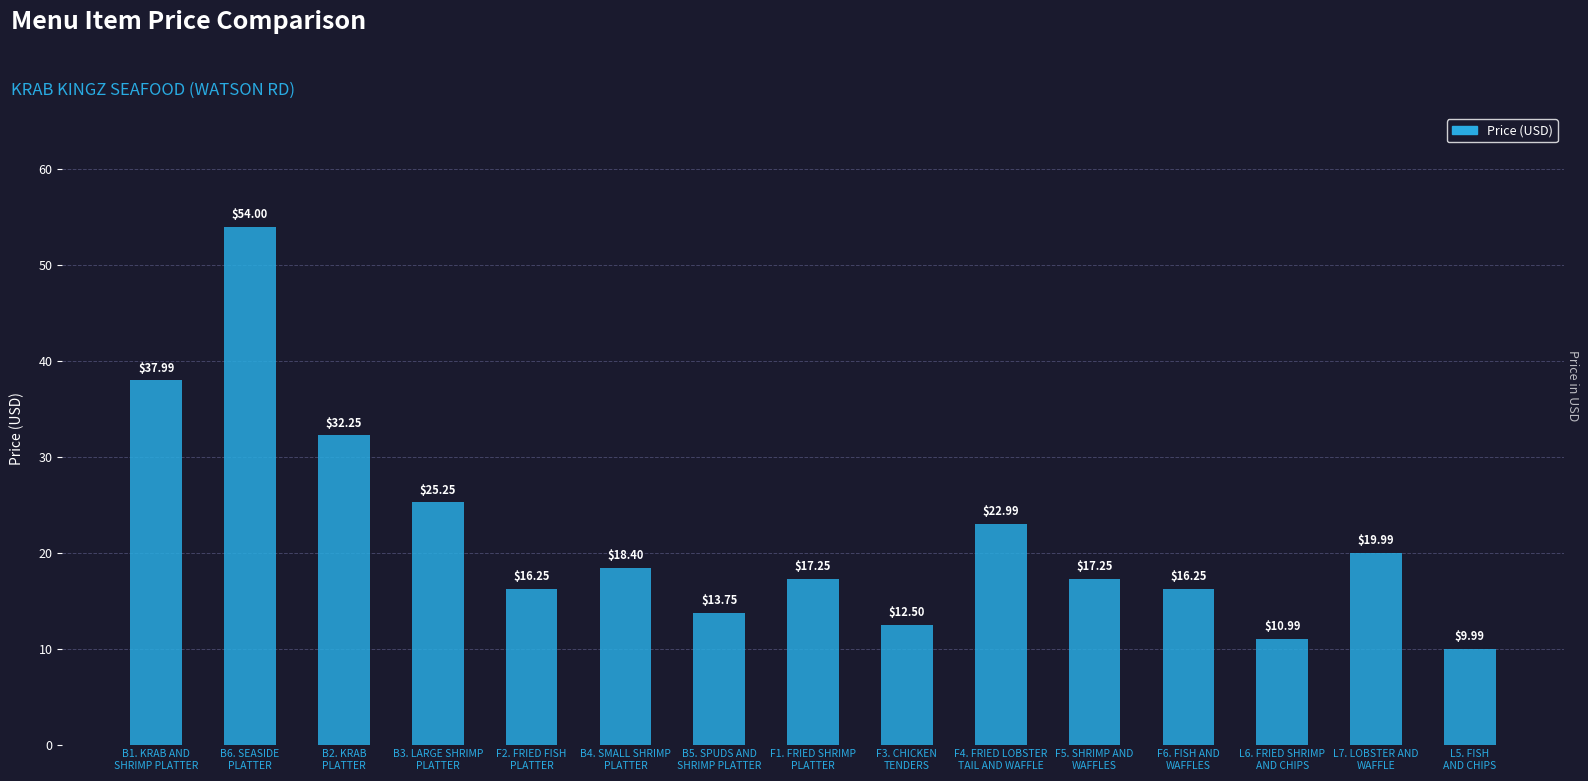

Between F6. FISH AND
WAFFLES and F1. FRIED SHRIMP
PLATTER, which is larger?

F1. FRIED SHRIMP
PLATTER